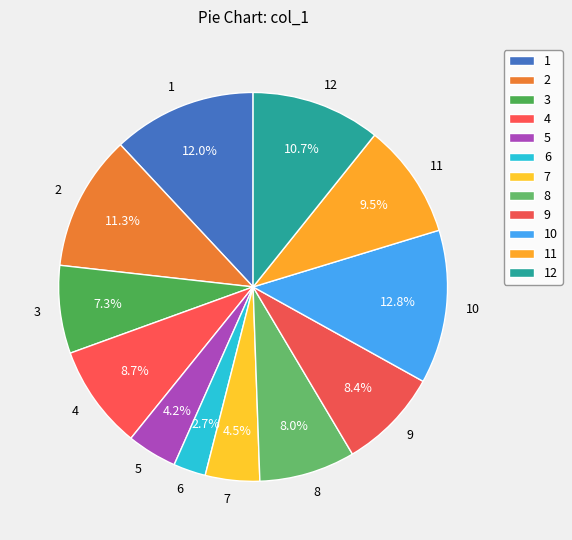

To the nearest percent, what portion does 2 represent?

11%